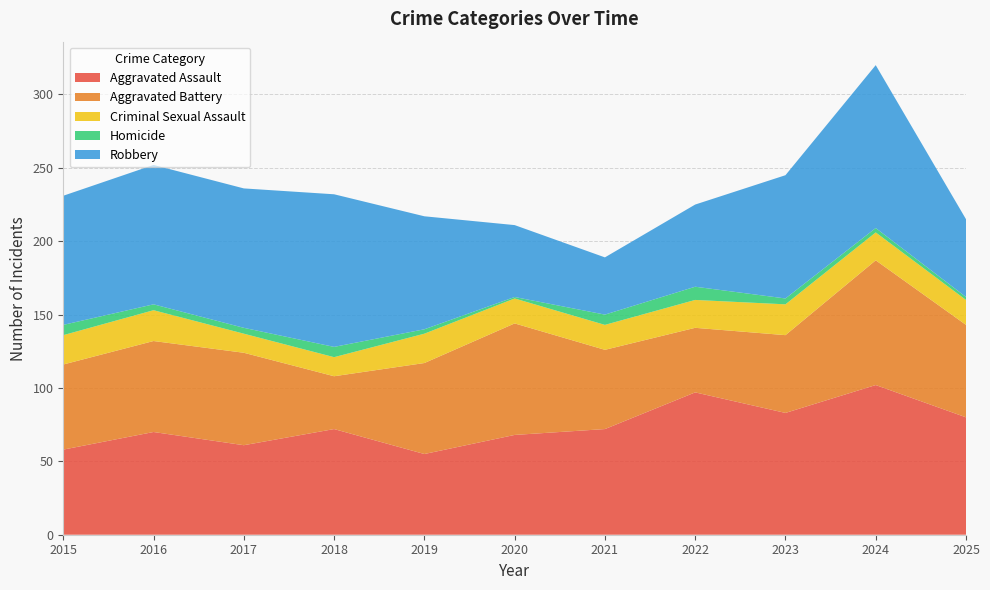

Reading right to left, list all the values displayed in this chart.

Aggravated Assault: 80	102	83	97	72	68	55	72	61	70	58
Aggravated Battery: 63	85	53	44	54	76	62	36	63	62	58
Criminal Sexual Assault: 17	19	21	19	17	17	20	13	13	21	20
Homicide: 2	3	4	9	7	1	3	7	4	4	7
Robbery: 53	111	84	56	39	49	77	104	95	95	88